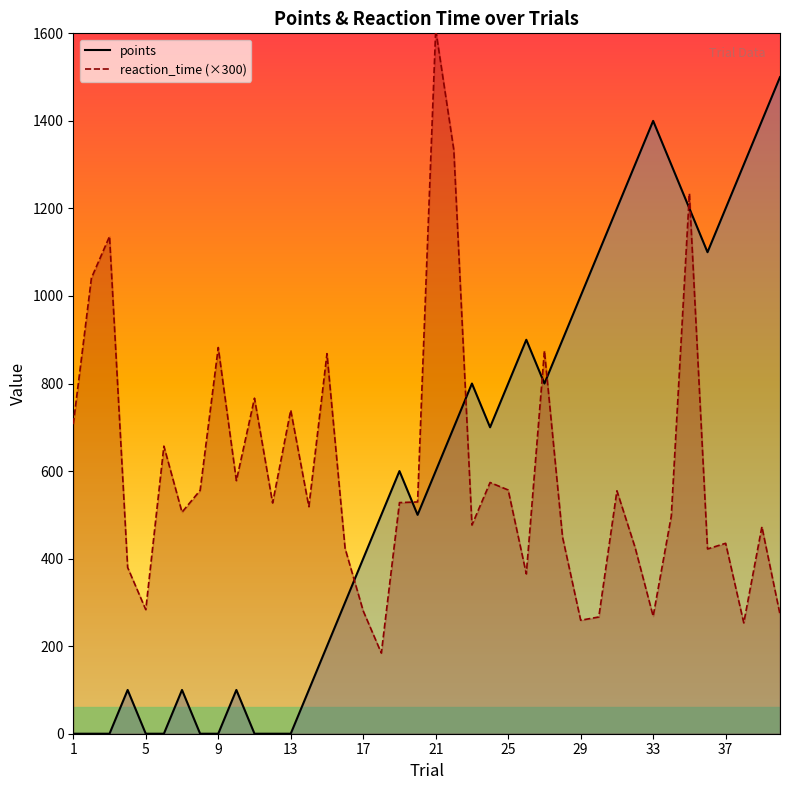

What is the greatest value displayed?

1608.6